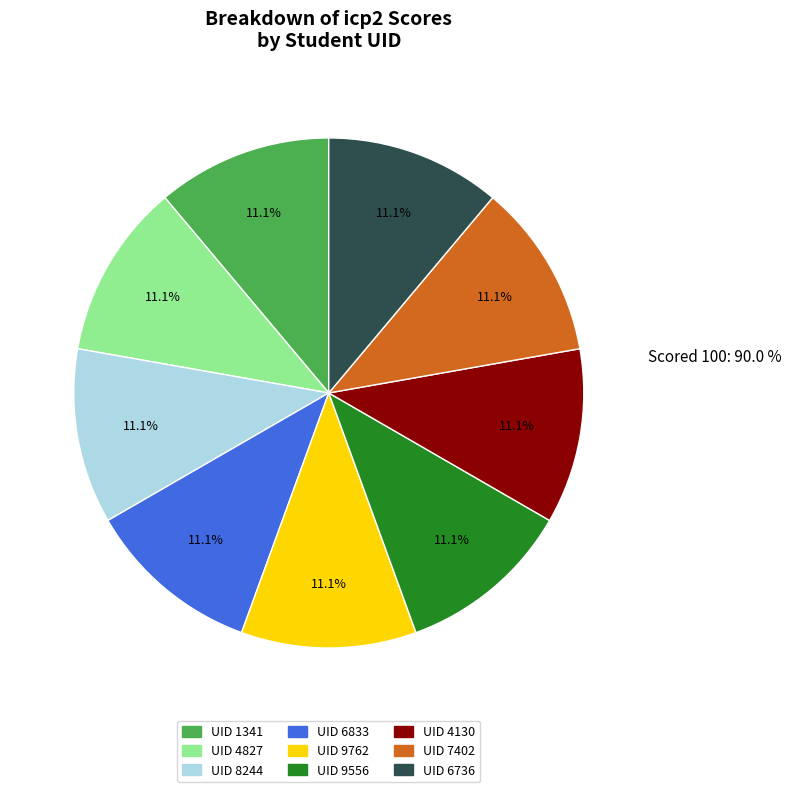

To the nearest percent, what is the average slice percentage?

11%